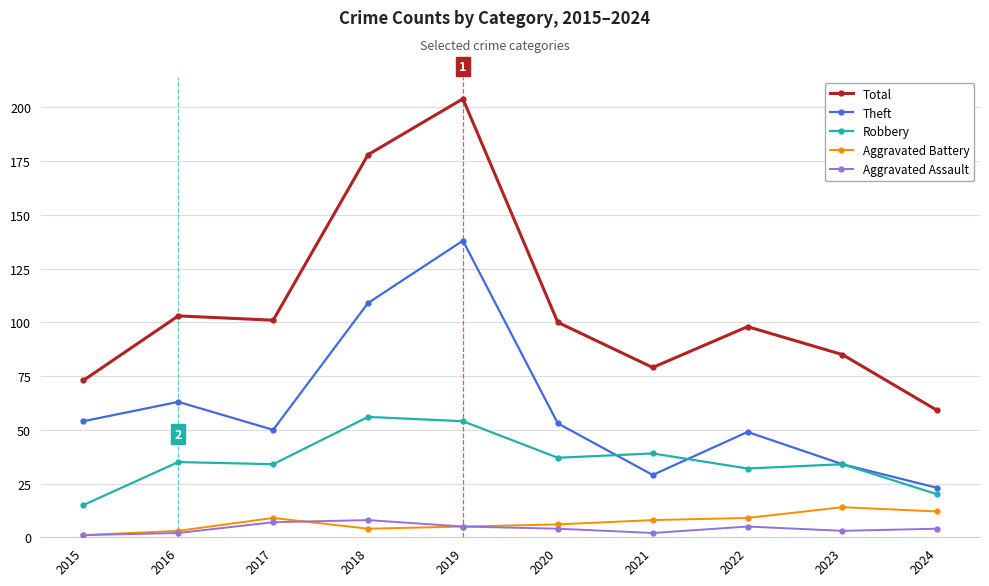

In Aggravated Assault, how many points are higher than both neighbors (excluding endpoints)?

2